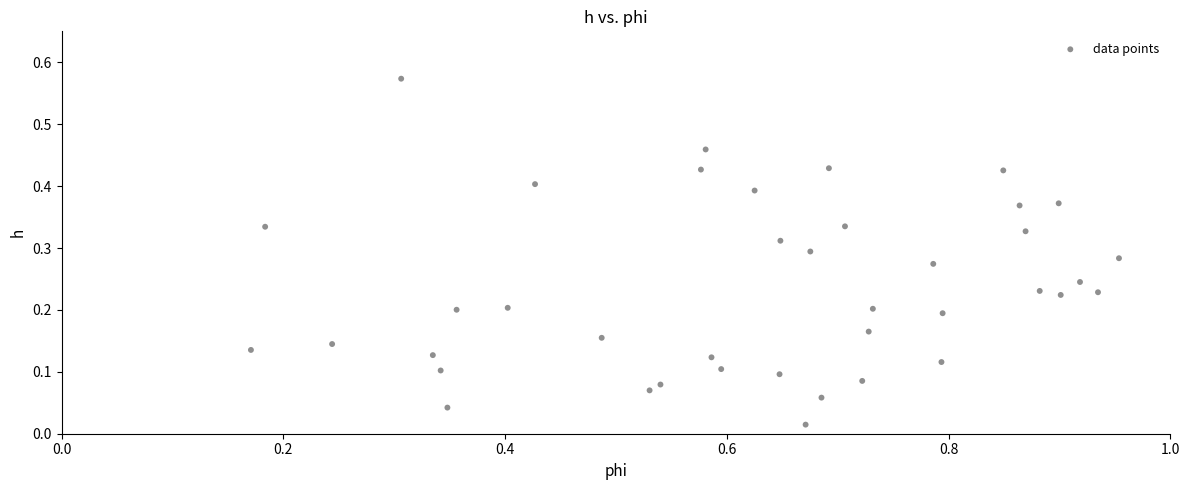

What is the range of X values (max minus min)?

0.8